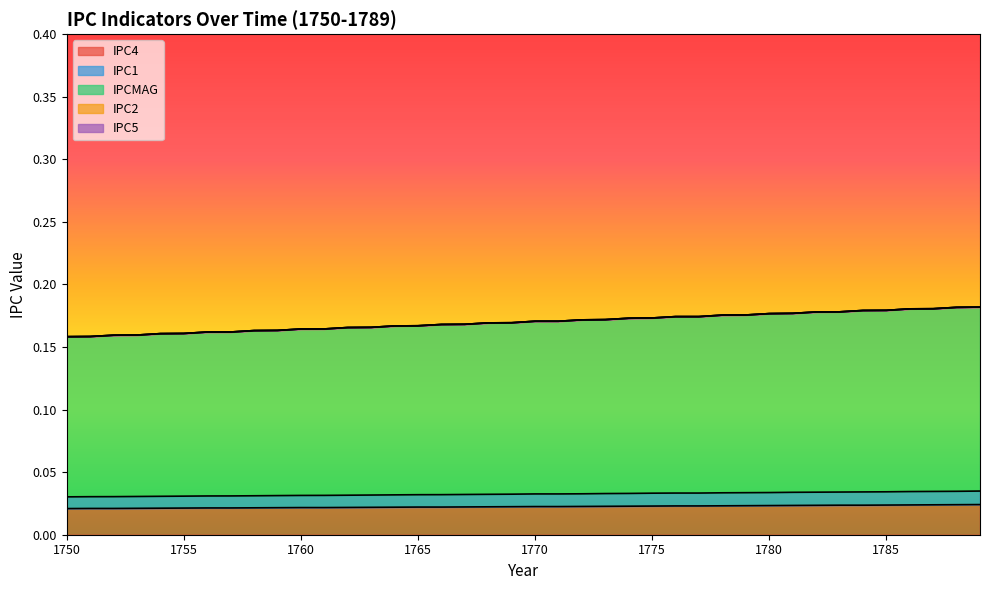

Count the IPC4 values in the range 0 to 1.

40